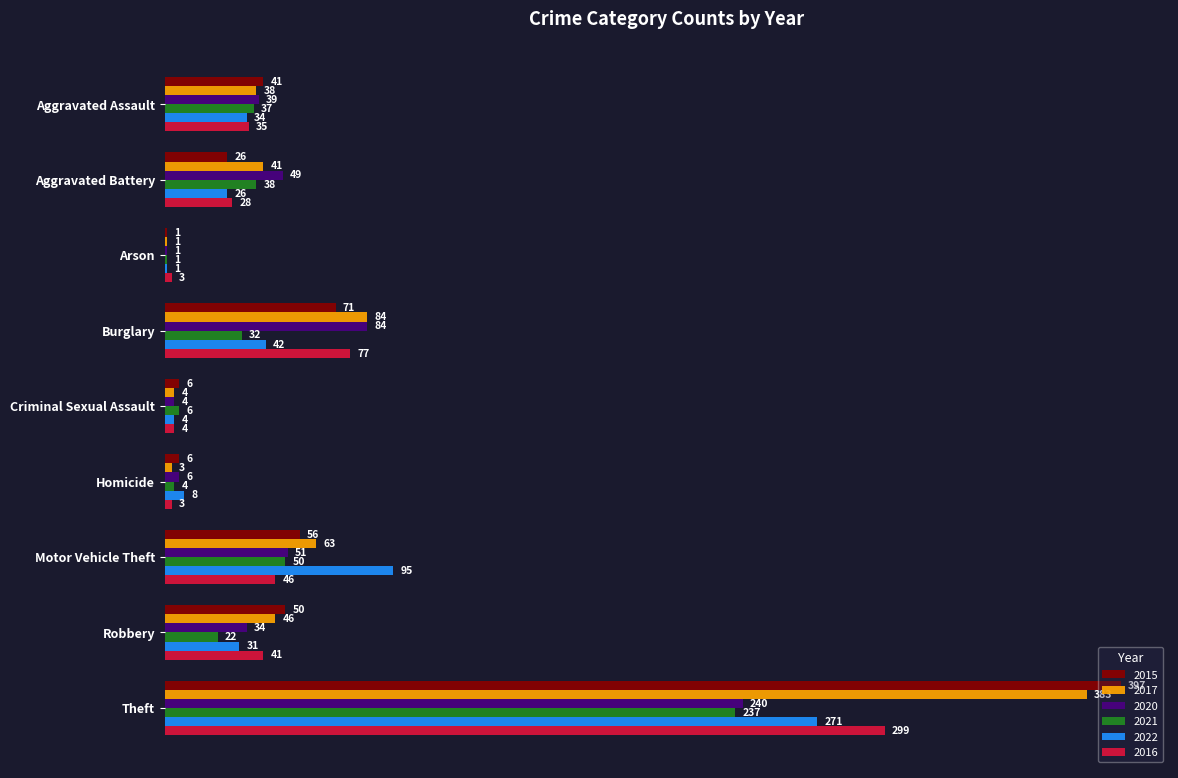

Where is 2022 nearest to the value 136?

Motor Vehicle Theft